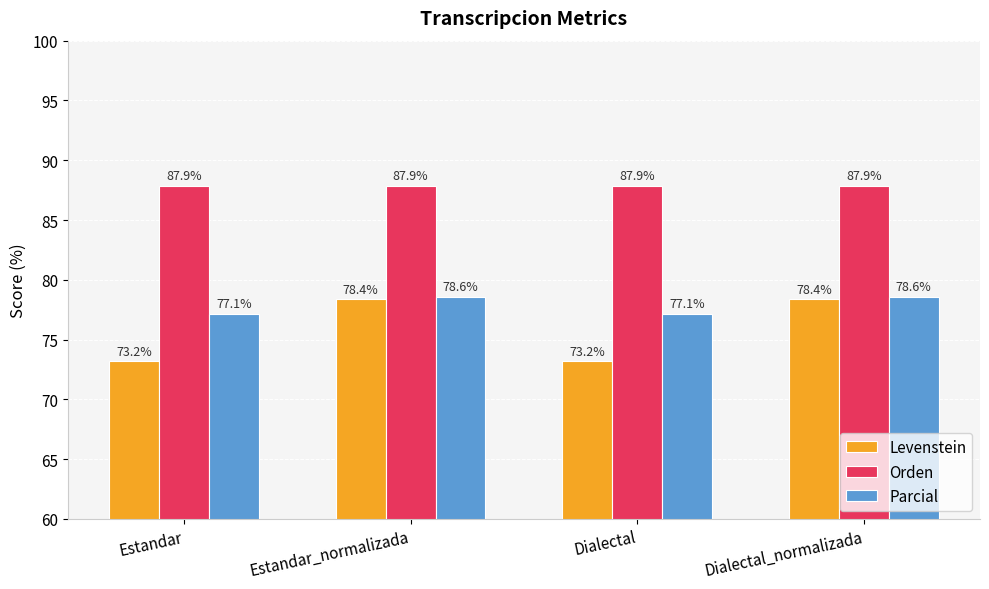

Which series has the largest total across all categories?

Orden